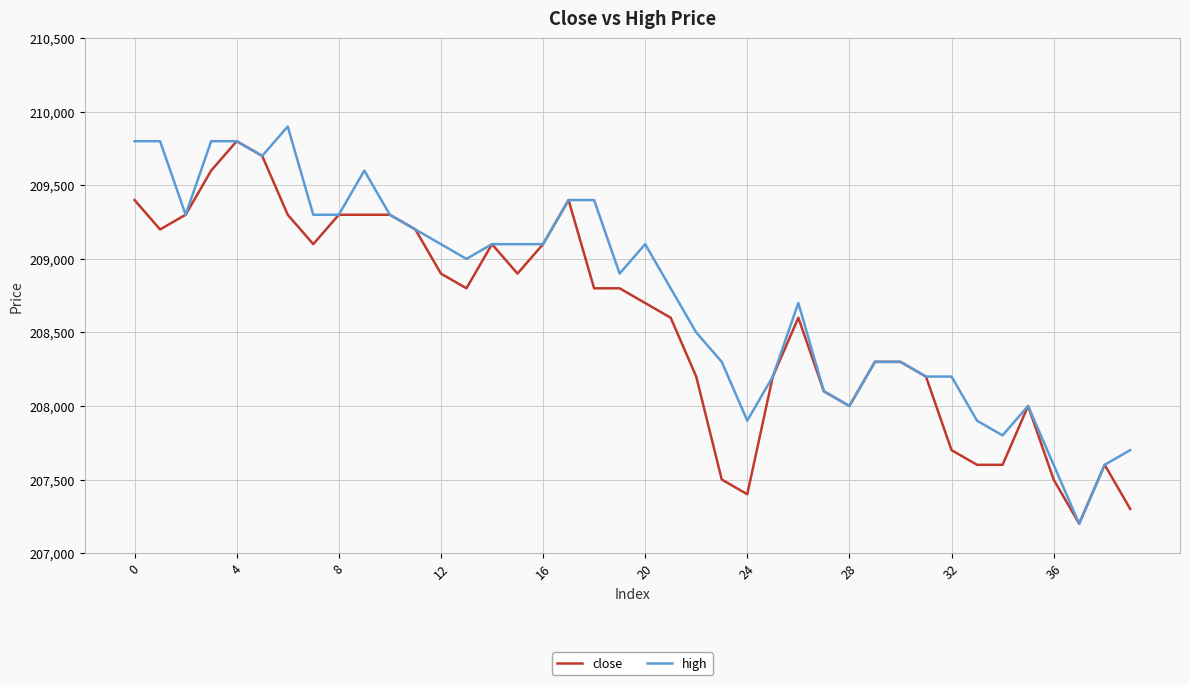

List the series in order of their overall mean, highest first.

high, close